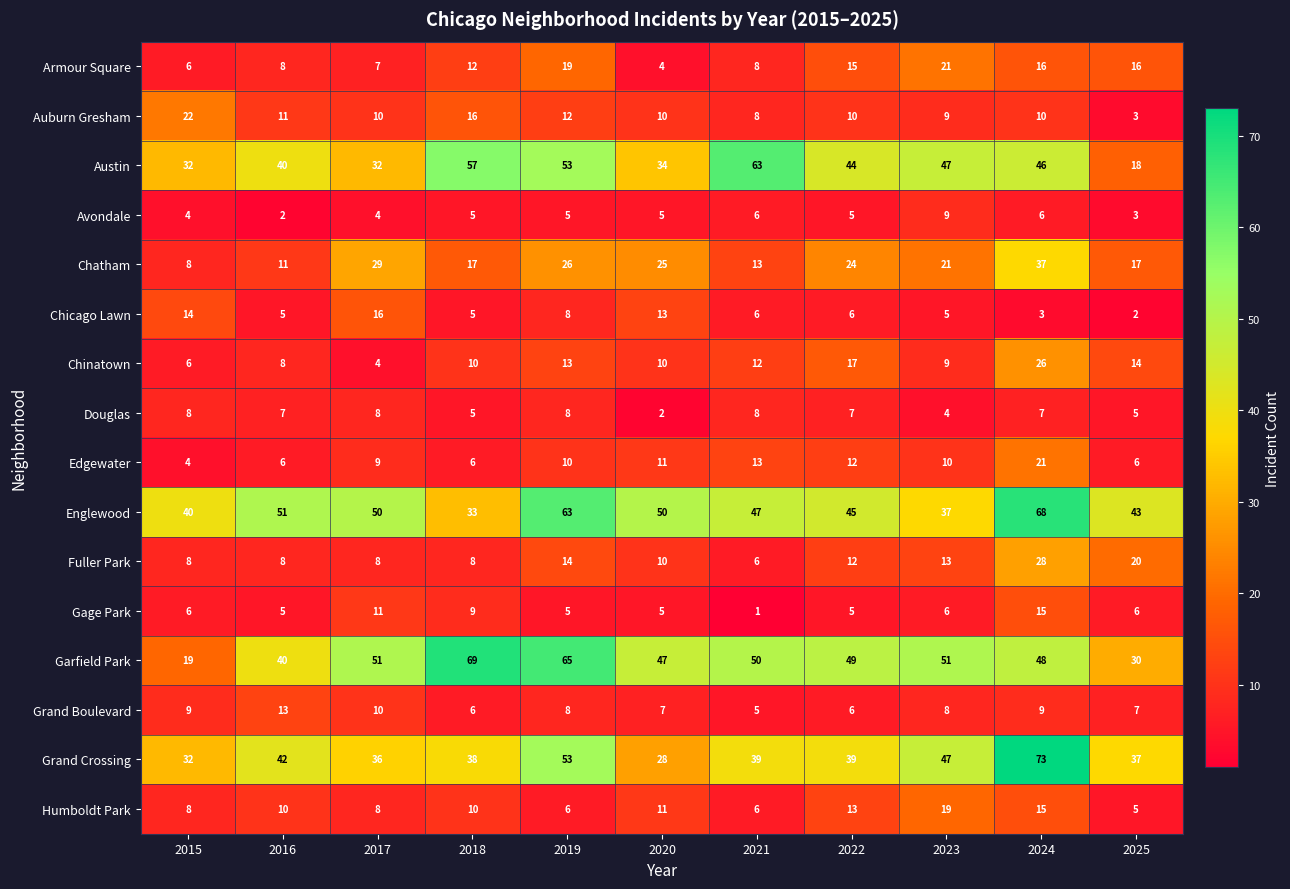

What is the sum of all Gage Park values?

74